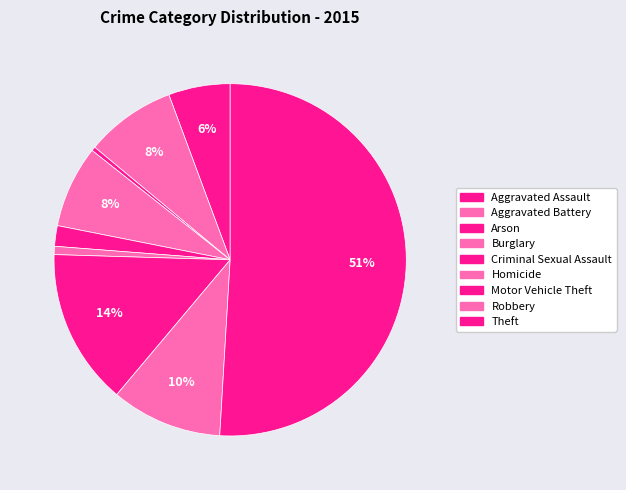

Which slice is the smallest?

Arson